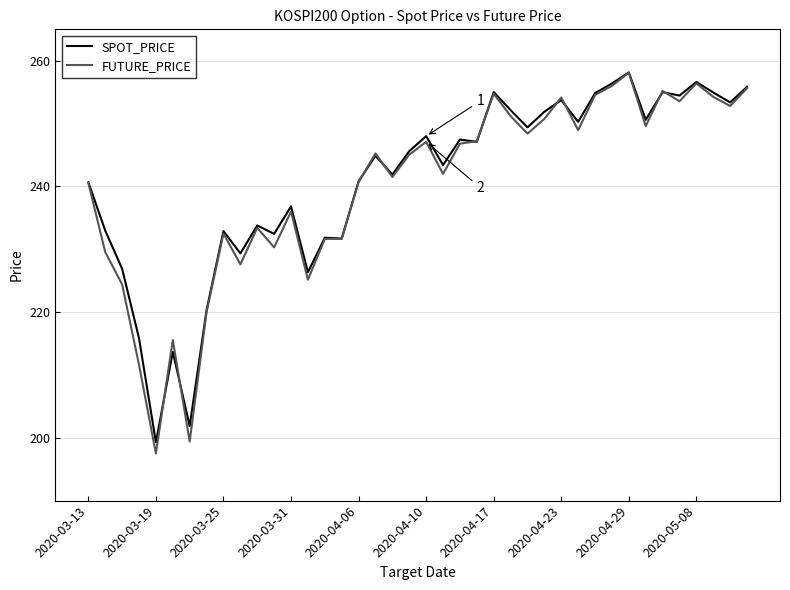

Which series has the widest spread of values?

FUTURE_PRICE